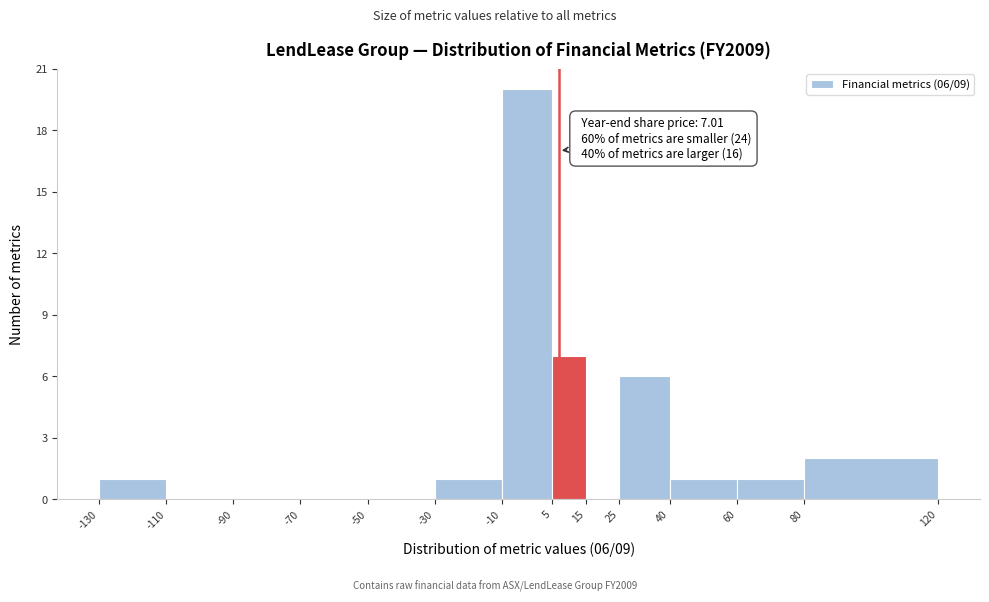

Over which range of the x-axis is the bar tallest?

-10 to 5